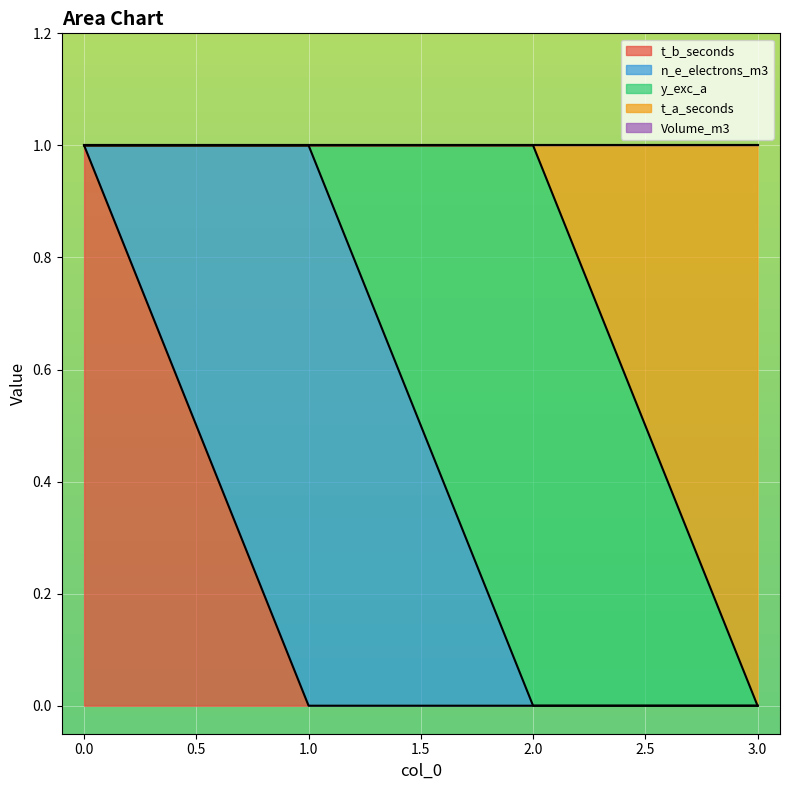

Which category has the lowest value across all series?

1